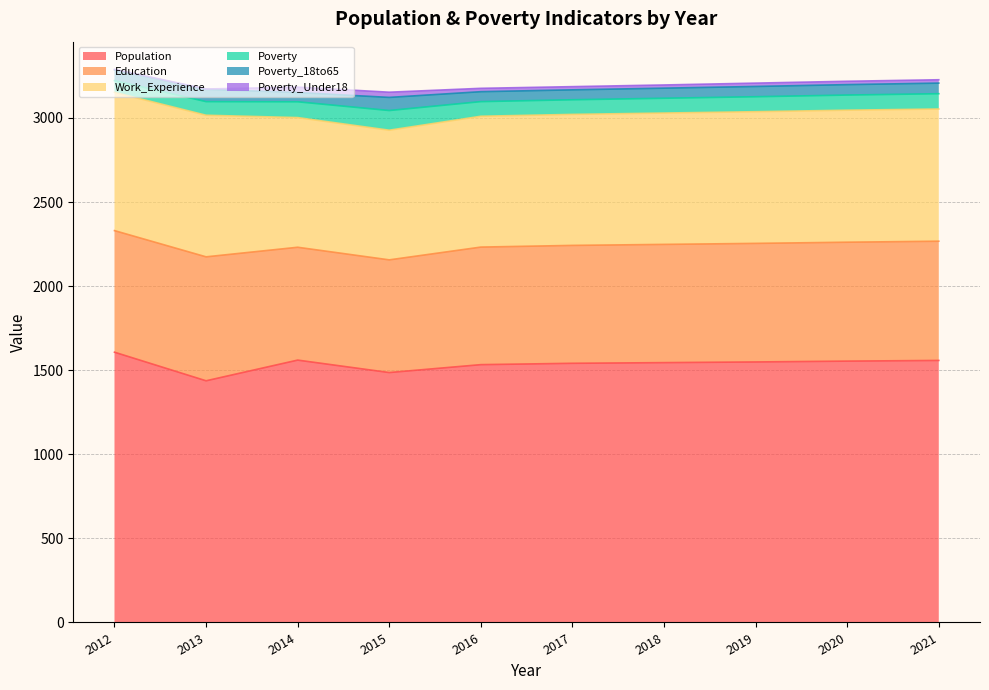

Which series has the largest range (max minus min)?

Population